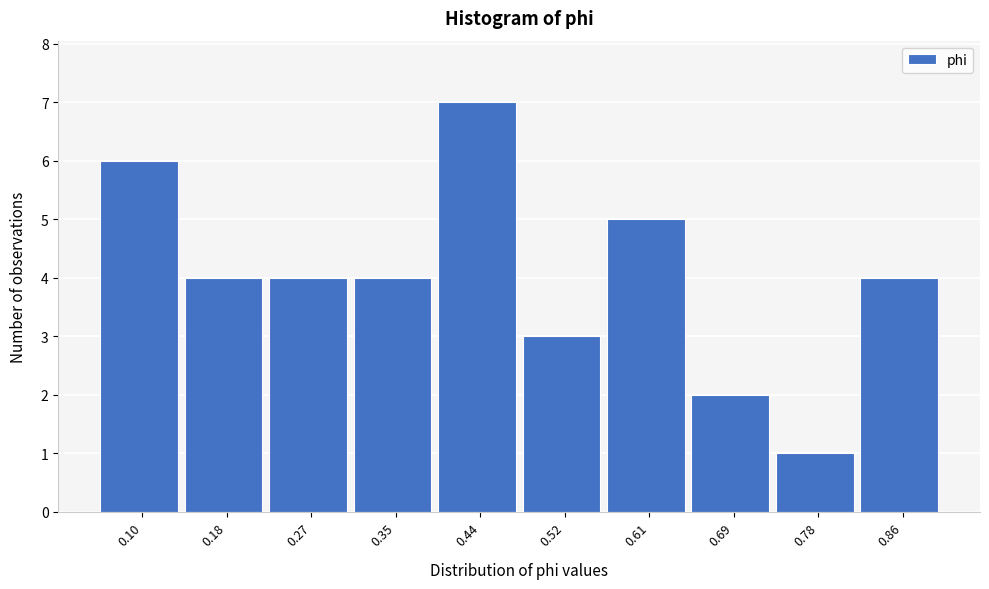

Reading left to right, list all the values displayed in this chart.

0.10=6	0.18=4	0.27=4	0.35=4	0.44=7	0.52=3	0.61=5	0.69=2	0.78=1	0.86=4